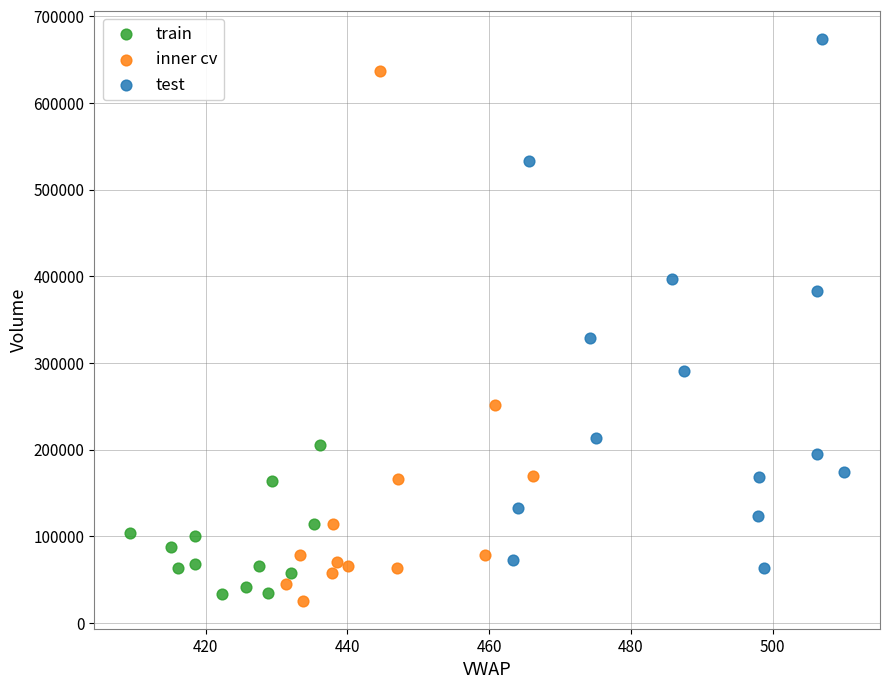

What are all the series names shown in the legend?

train, inner cv, test